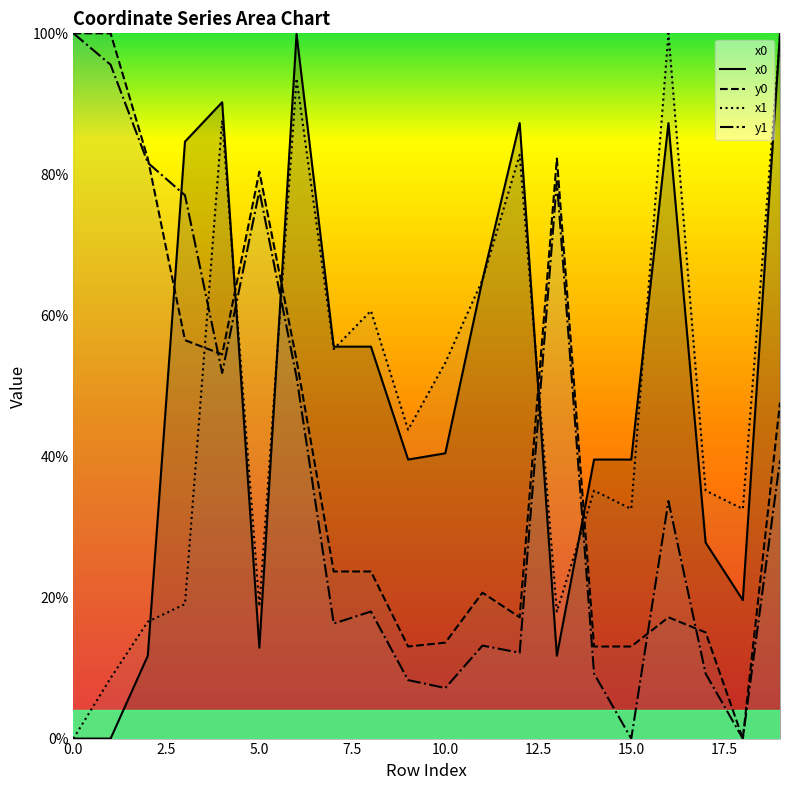

At which label is x1 closest to 50?

10.0